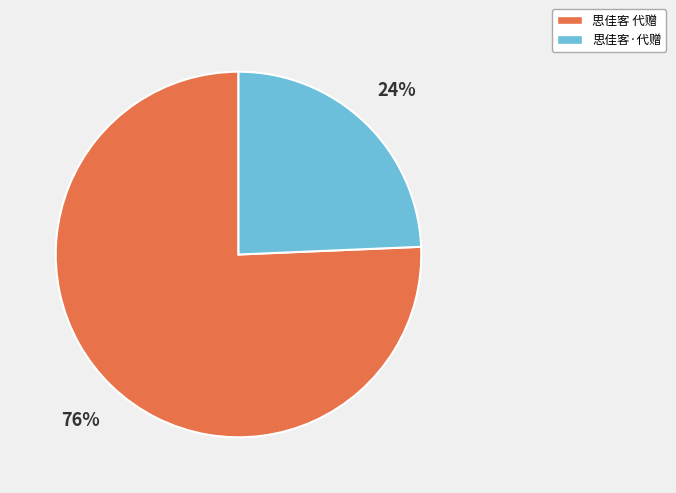

To the nearest percent, what is the average slice percentage?

50%